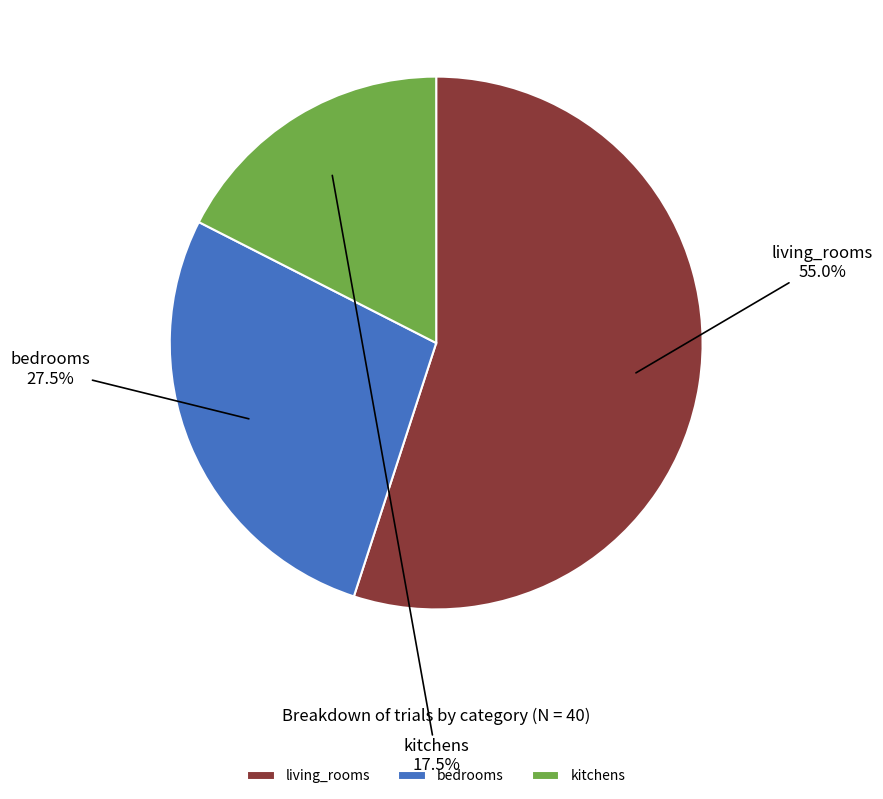

What percentage is NOT represented by living_rooms?

45.0%